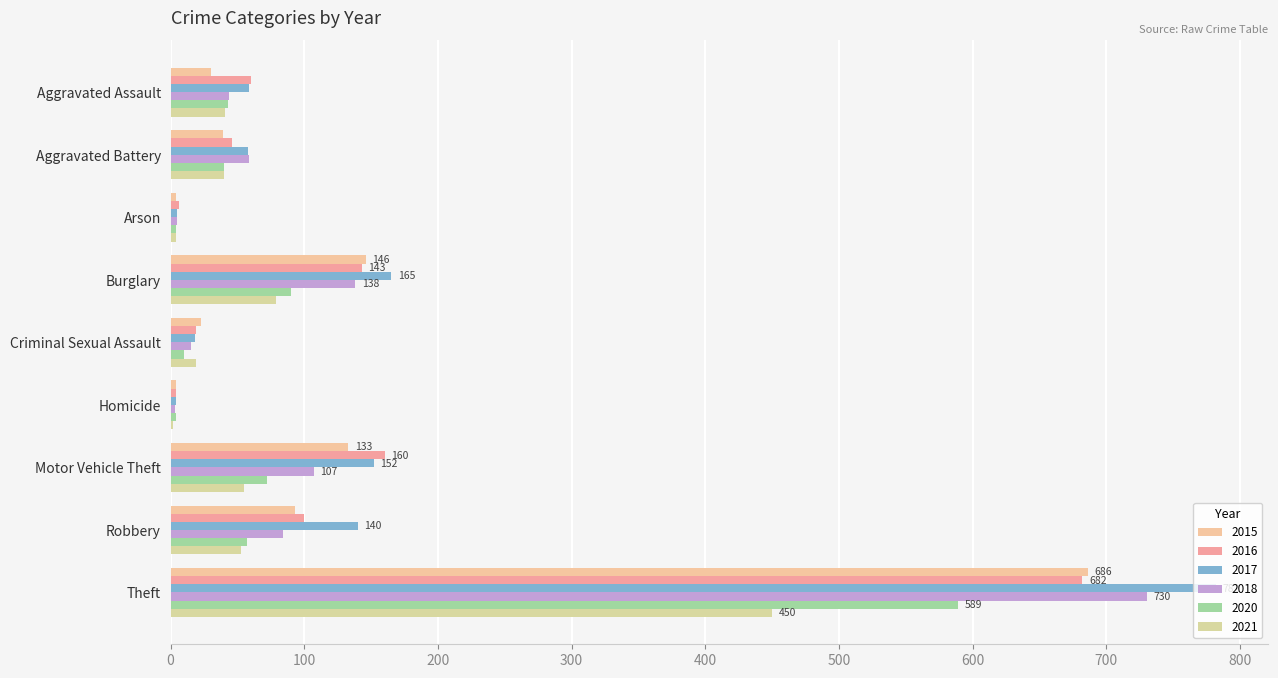

How many distinct data groups are displayed?

6